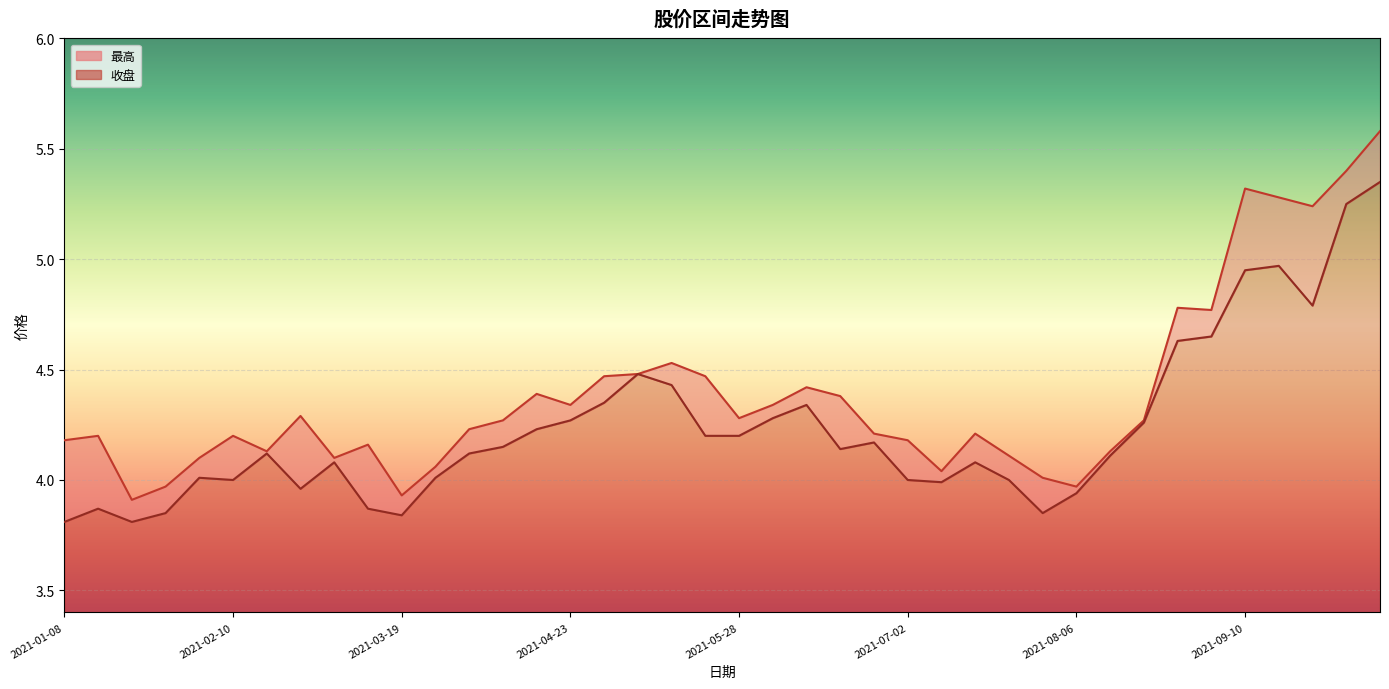

Which has a higher value, 2021-07-02 or 2021-02-26?

2021-07-02